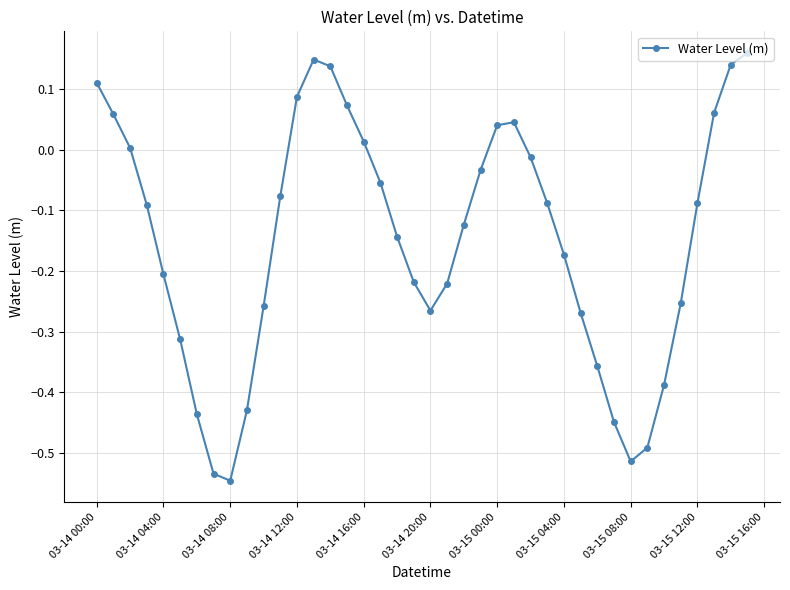

How many points are higher than both their immediate neighbors (excluding endpoints)?

2